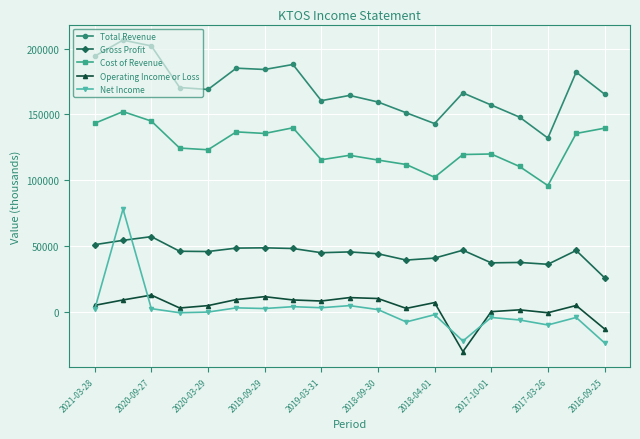

How many data points in Gross Profit are less than 45800?

9